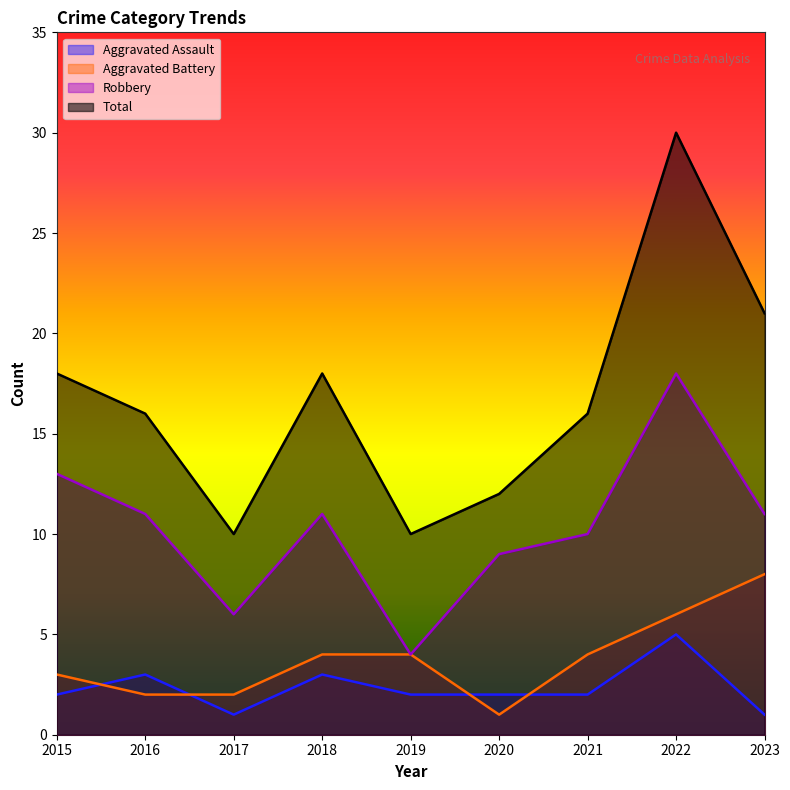

Between which two adjacent categories do Aggravated Assault and Aggravated Battery first intersect?

2015 and 2016